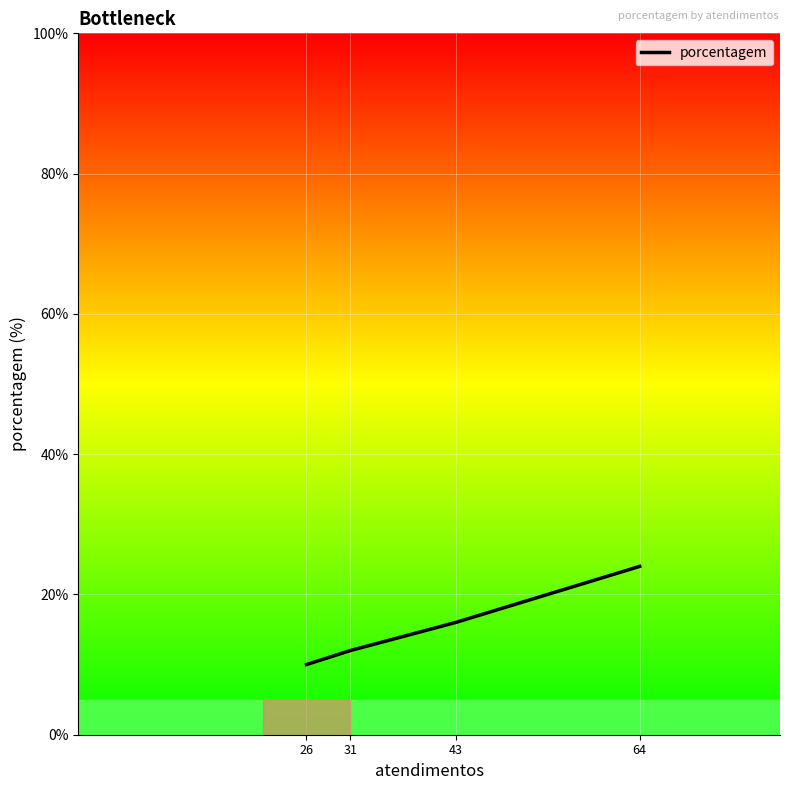

Which label corresponds to the largest value in the chart?

64